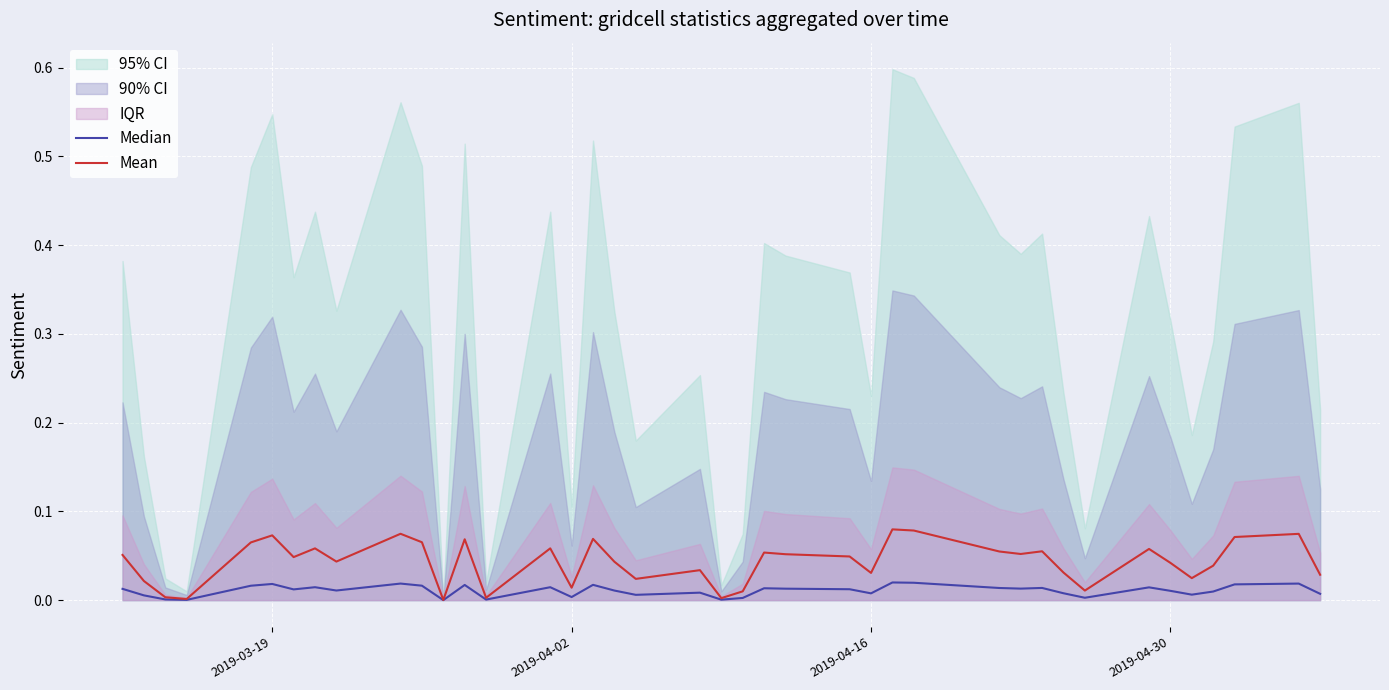

Which series has the widest spread of values?

Mean